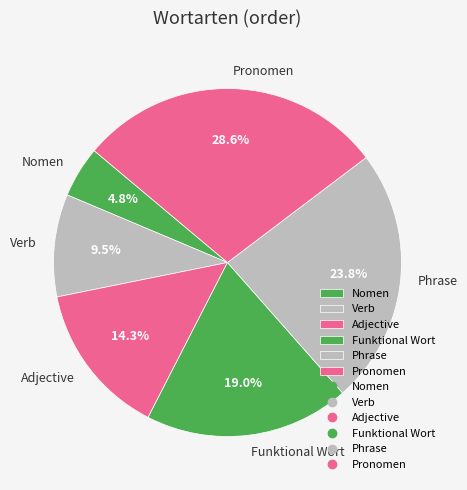

To the nearest percent, what percentage of the pie is Pronomen?

29%